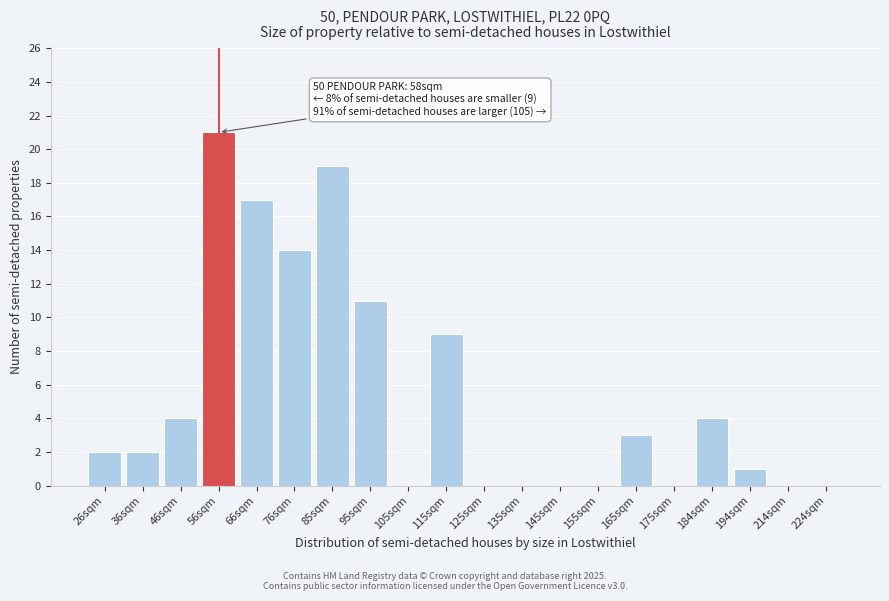

Reading right to left, extract all data points from this chart.

224sqm=0	214sqm=0	194sqm=1	184sqm=4	175sqm=0	165sqm=3	155sqm=0	145sqm=0	135sqm=0	125sqm=0	115sqm=9	105sqm=0	95sqm=11	85sqm=19	76sqm=14	66sqm=17	56sqm=21	46sqm=4	36sqm=2	26sqm=2